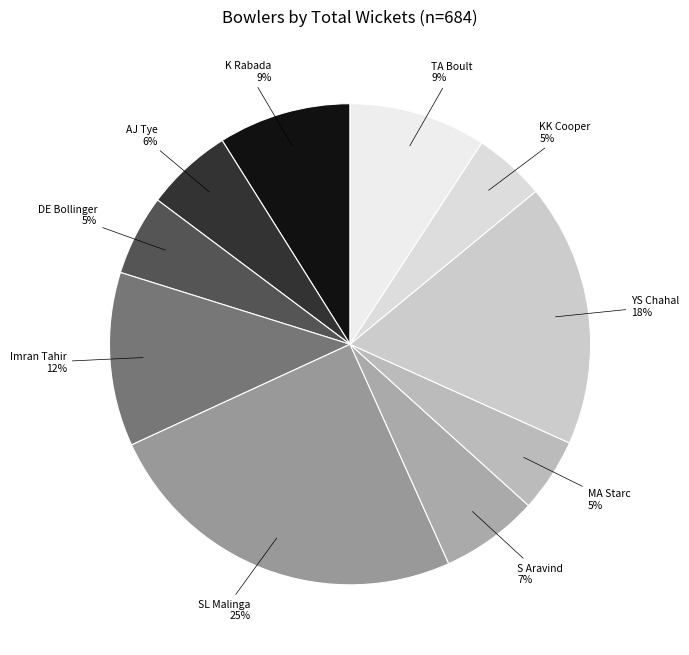

Which slice is the largest?

SL Malinga